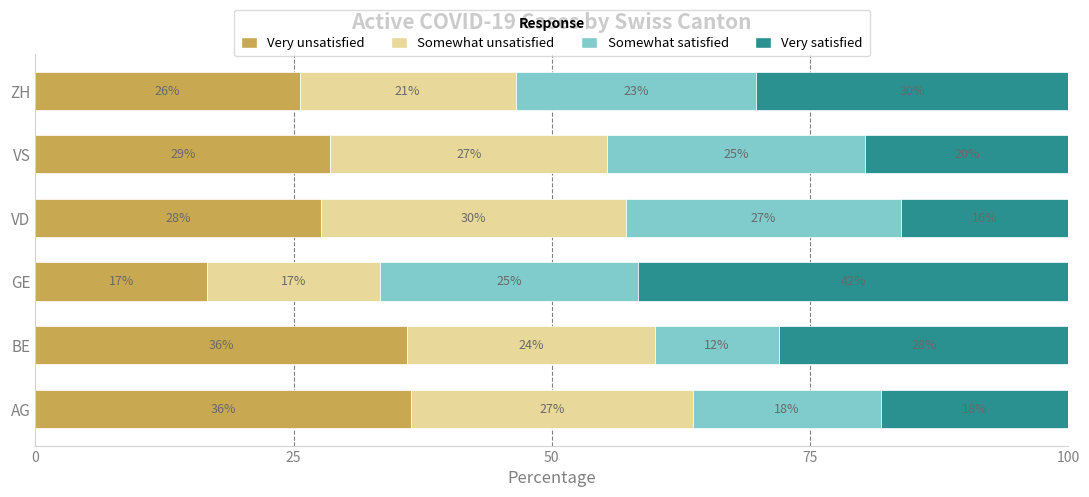

What are all the series names shown in the legend?

Very unsatisfied, Somewhat unsatisfied, Somewhat satisfied, Very satisfied